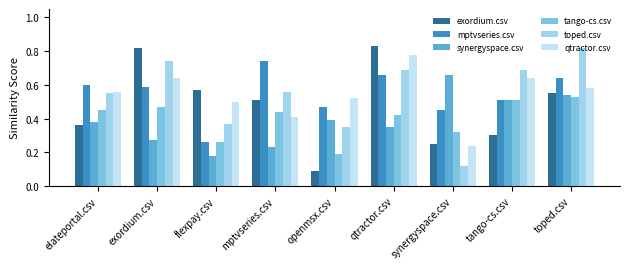

What is the label of the 3rd bar from the left?

flexpay.csv